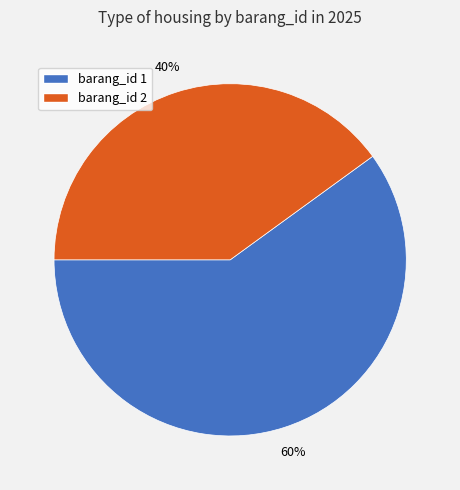

What is the ratio of the value at barang_id 2 to the value at barang_id 1?

0.7